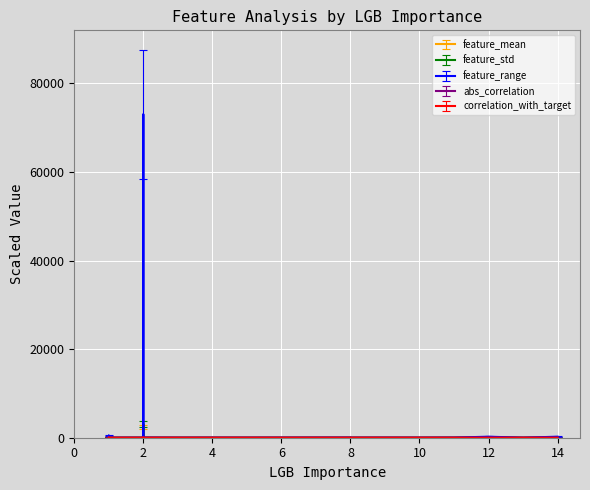

Is the value of feature_mean at 14 greater than the value of feature_range at 1?

Yes